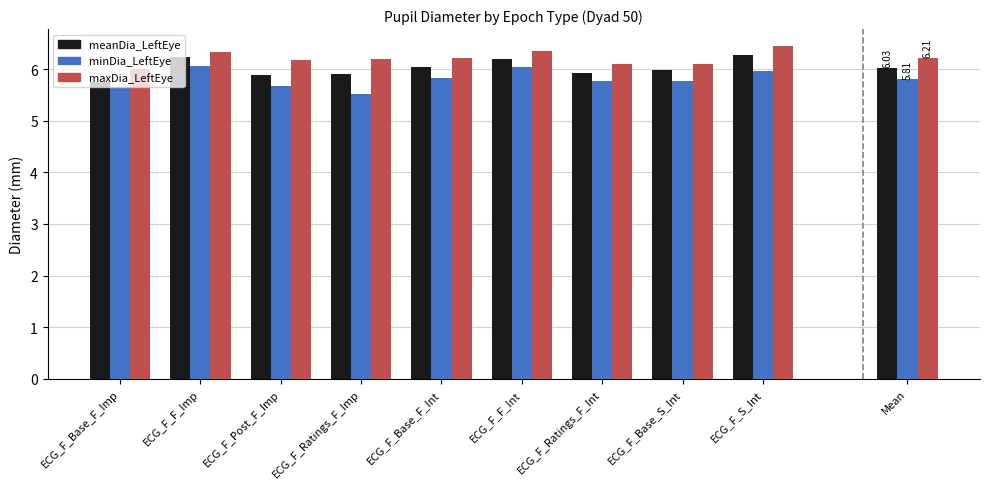

At ECG_F_Ratings_F_Int, list the series in order from smallest to largest.

minDia_LeftEye, meanDia_LeftEye, maxDia_LeftEye